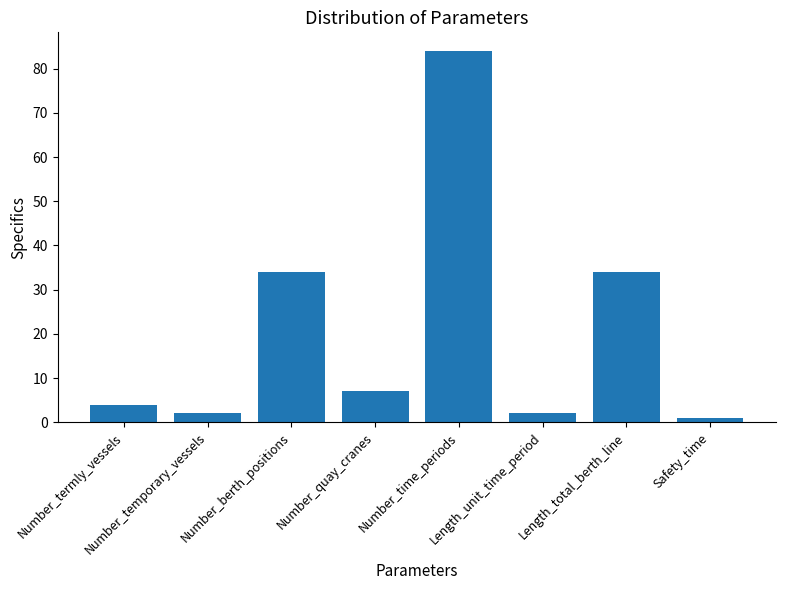

Which category has the highest value across all series?

Number_time_periods